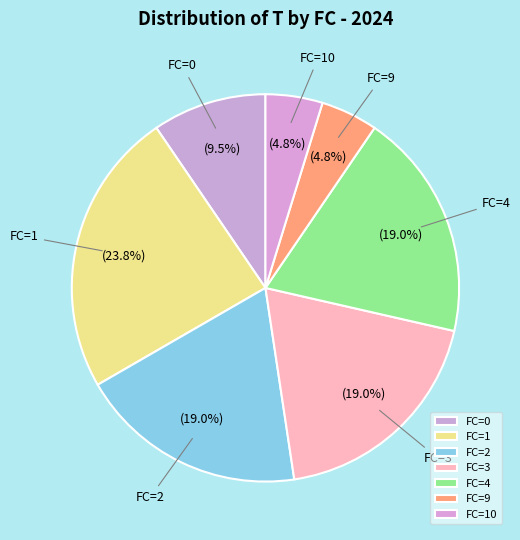

Do FC=1 and FC=9 together represent more than half of the pie?

No